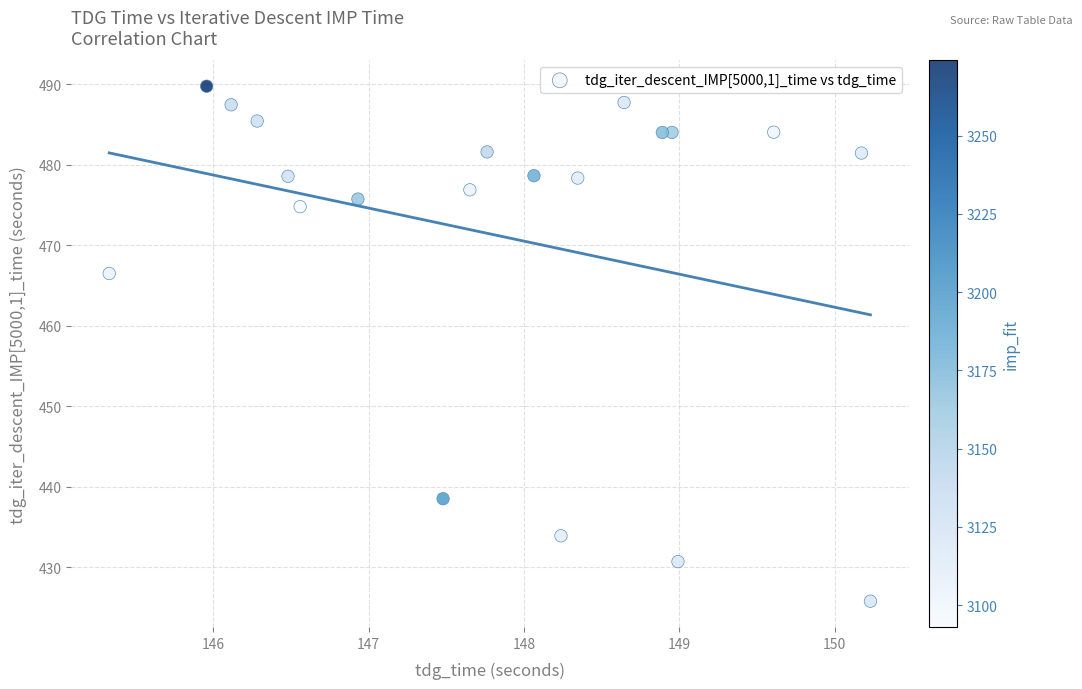

What Y value in the scatter plot is closest to 457?

466.5